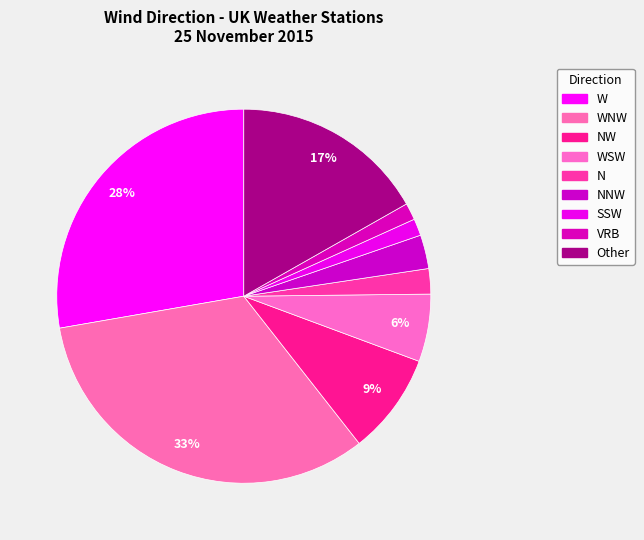

What portion of the pie excludes VRB?

98.5%